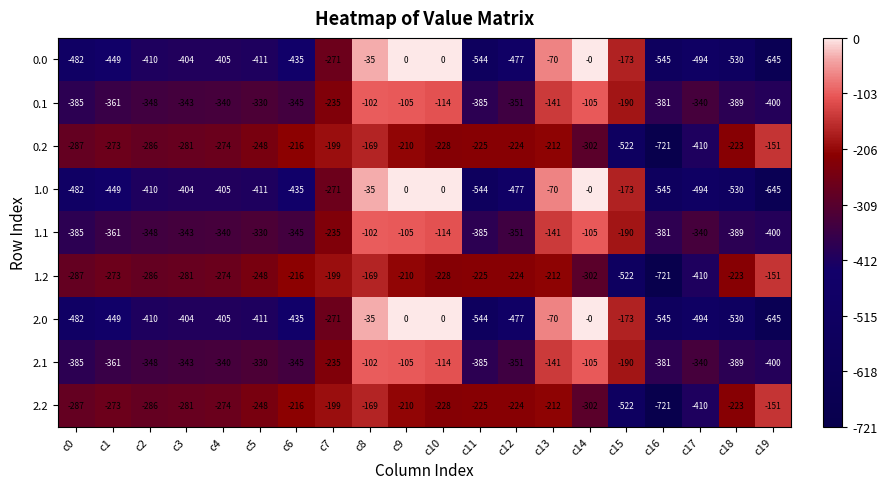

Count the number of categories in the chart.

20